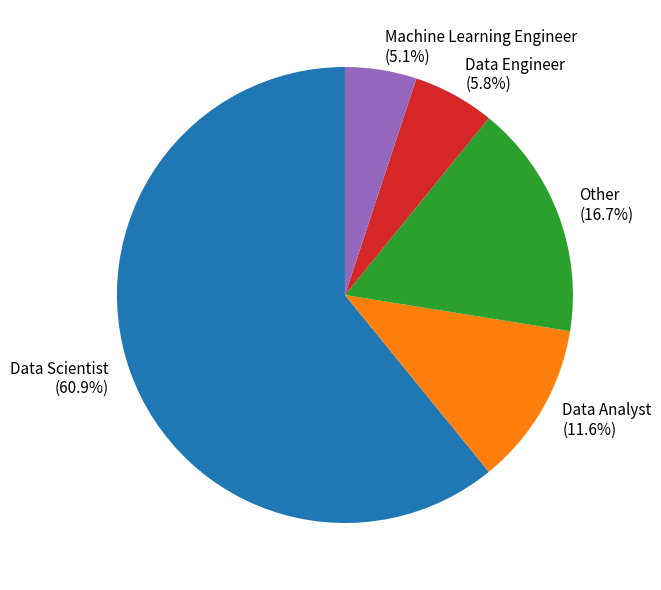

What is the ratio of the value at Data Engineer to the value at Data Analyst?

0.5